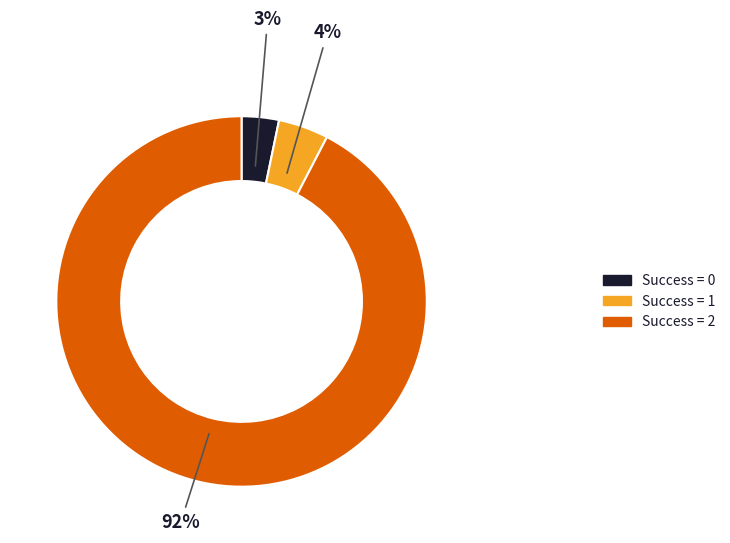

To the nearest percent, what is the average slice percentage?

33%